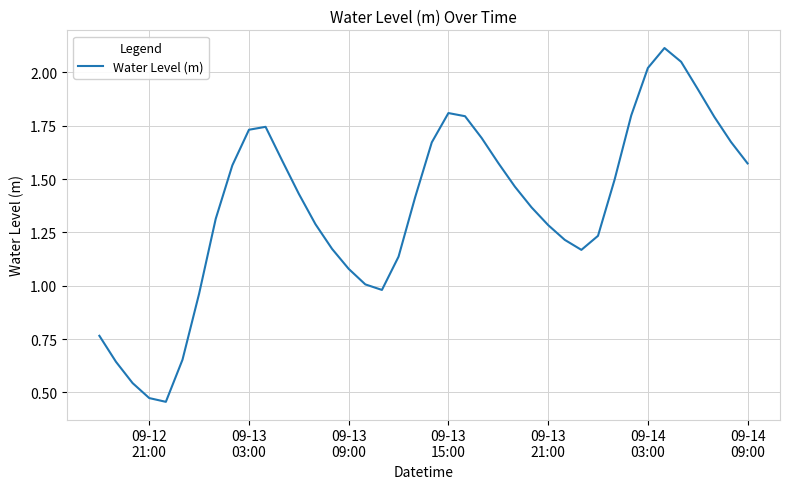

Does the chart have visible grid lines?

Yes